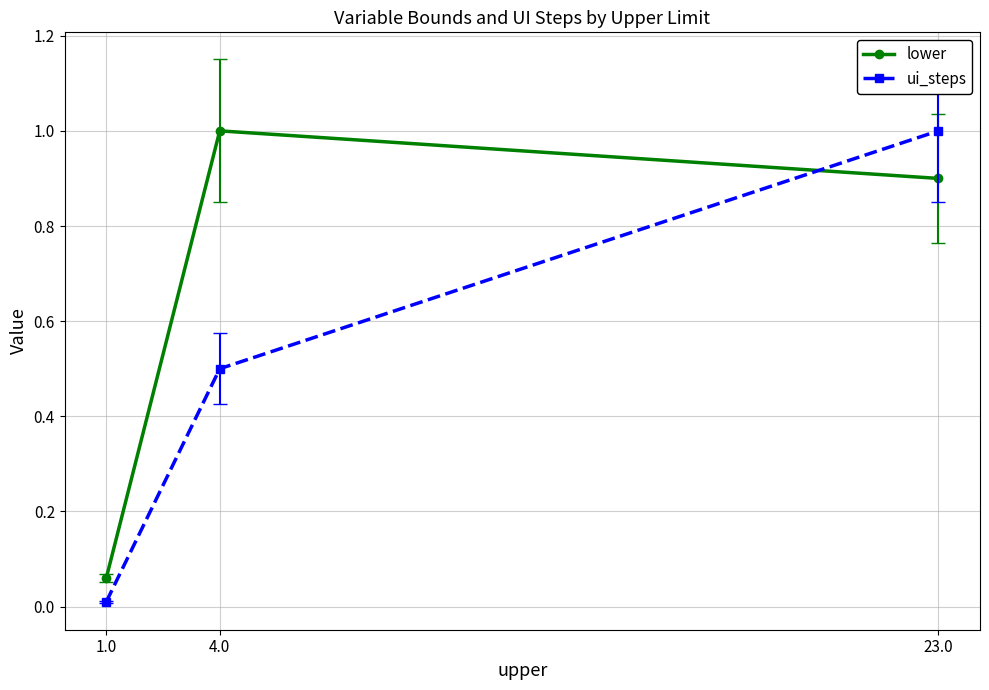

Rank the series by their average value, from highest to lowest.

lower, ui_steps